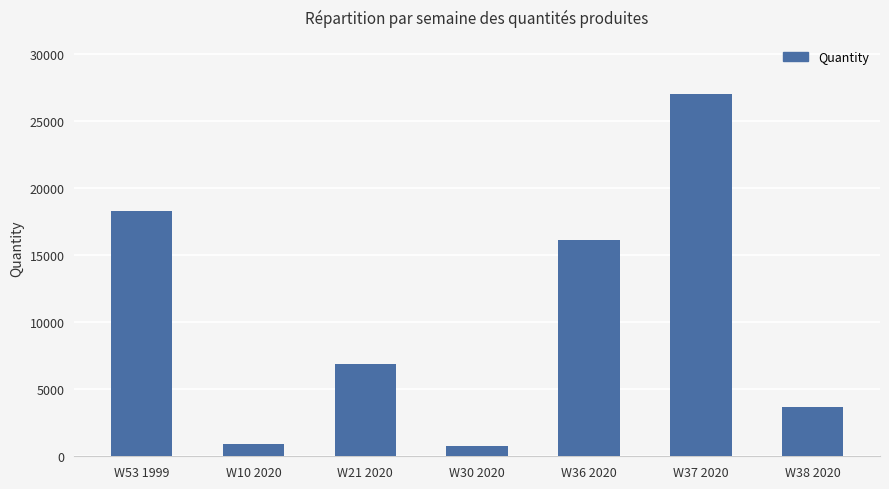

True or false: the data shows 23063 at W36 2020.

False